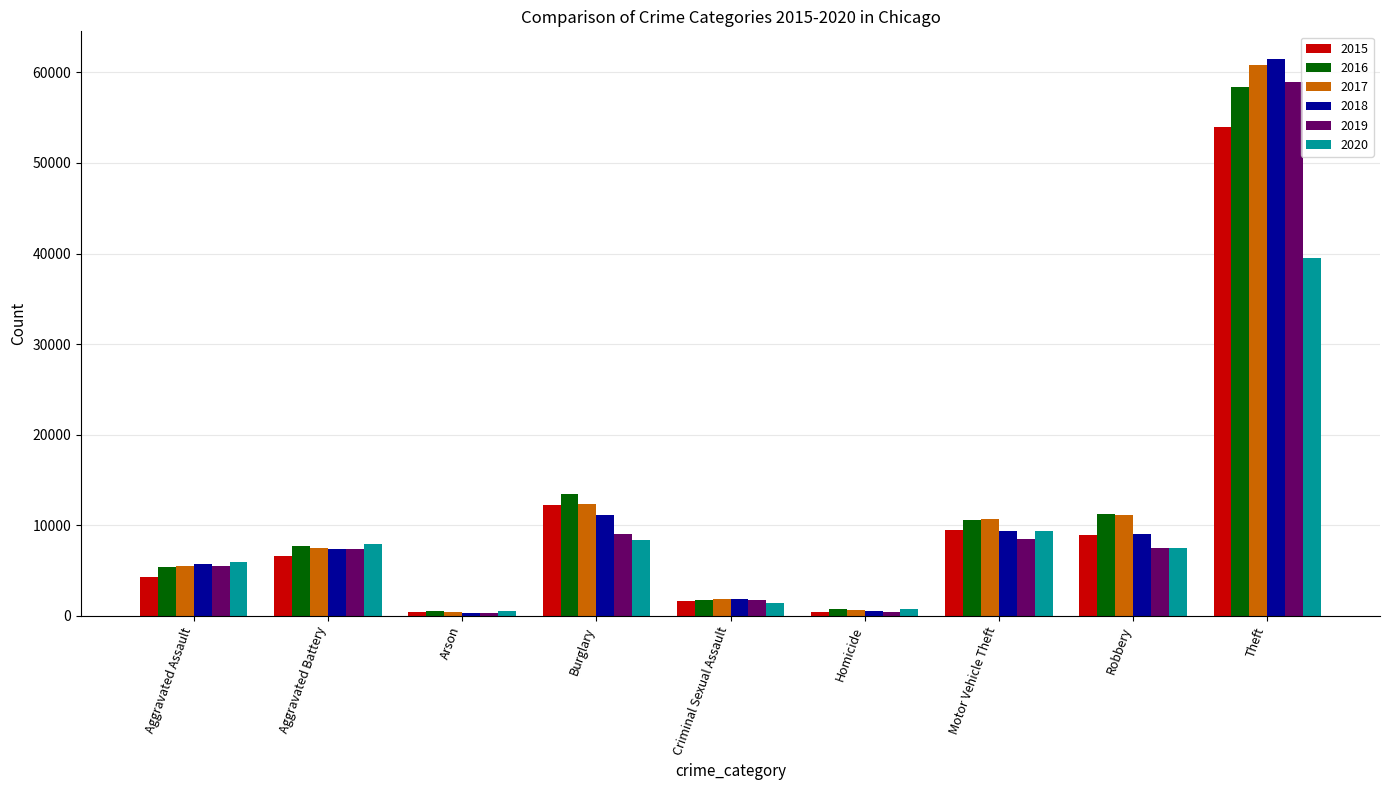

Is it true that 2020 equals 39472 at Theft?

True